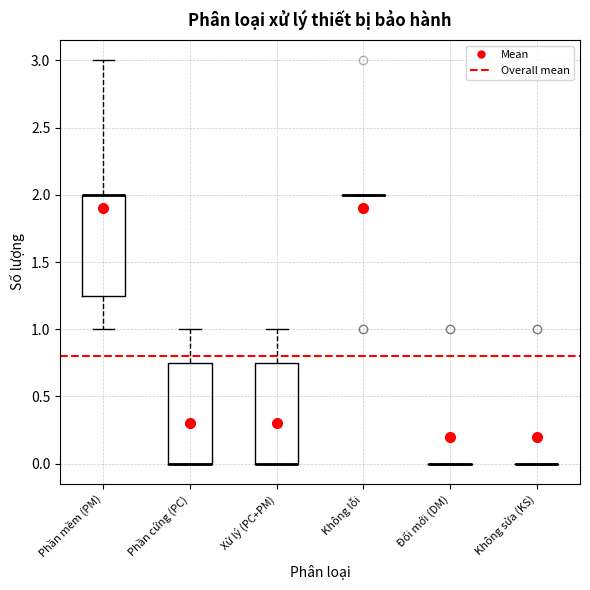

Reading left to right, transcribe this box plot: for each box, give where its median line is, the range the box spans, and where its two whiskers end, as read against the y-axis. The values are not printed on the chart, so give them approximately, as read against the axis.

Phần mềm (PM): median 2.00 (drawn on the box's upper edge), box 1.25 to 2.00, whiskers 1.00 to 3.00
Phần cứng (PC): median 0.00 (drawn on the box's lower edge), box 0.00 to 0.75, whiskers 0.00 to 1.00
Xử lý (PC+PM): median 0.00 (drawn on the box's lower edge), box 0.00 to 0.75, whiskers 0.00 to 1.00
Không lỗi: box collapsed to a line at 2.00, whiskers 2.00 to 2.00
Đổi mới (DM): box collapsed to a line at 0.00, whiskers 0.00 to 0.00
Không sửa (KS): box collapsed to a line at 0.00, whiskers 0.00 to 0.00